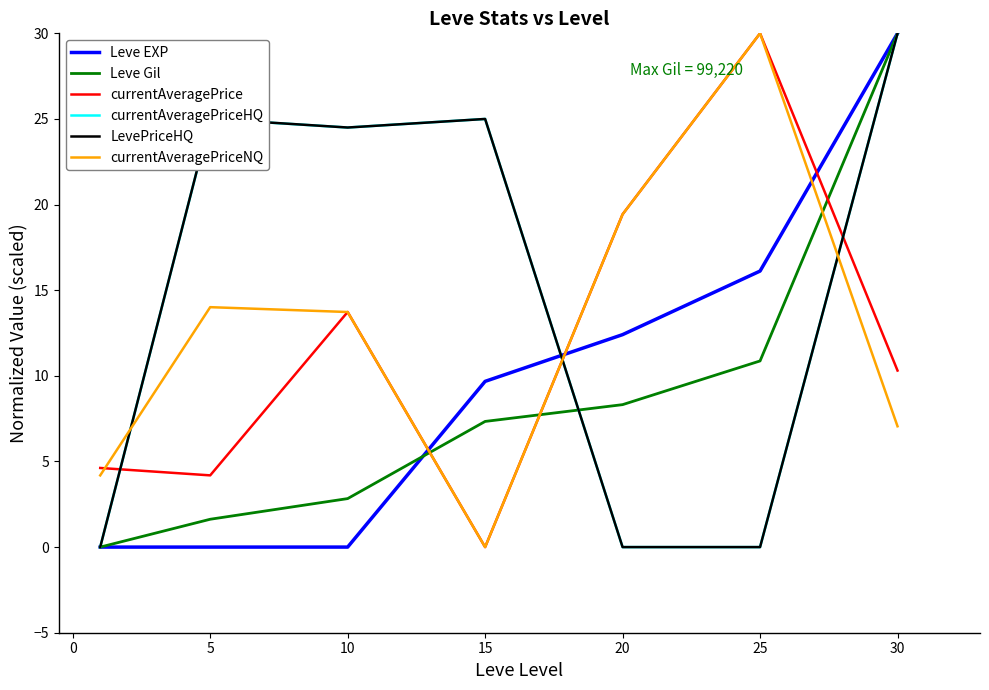

What are all the series names shown in the legend?

Leve EXP, Leve Gil, currentAveragePrice, currentAveragePriceHQ, LevePriceHQ, currentAveragePriceNQ